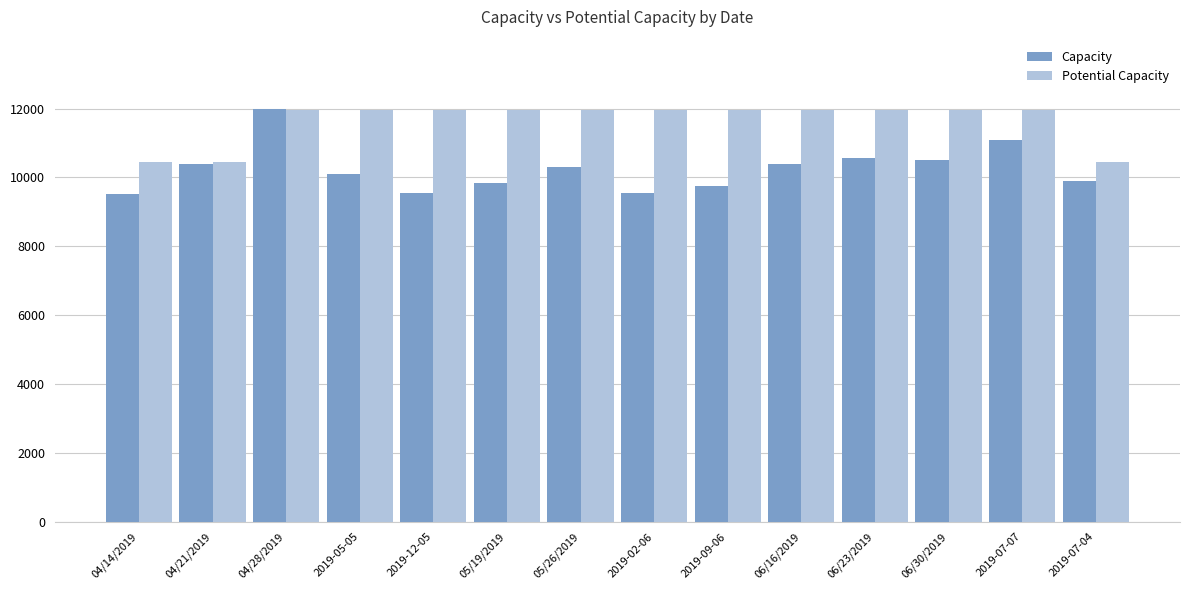

True or false: Capacity has a value of 10086 at 2019-05-05.

True